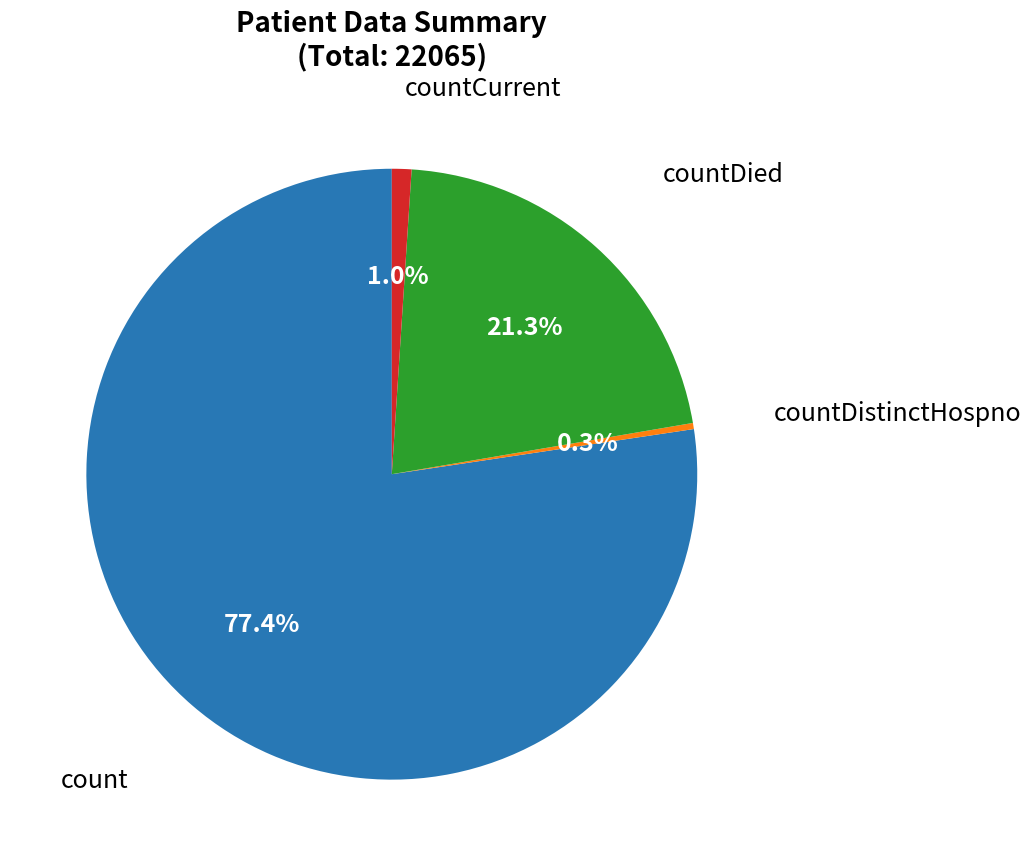

Does any single category account for the majority?

Yes